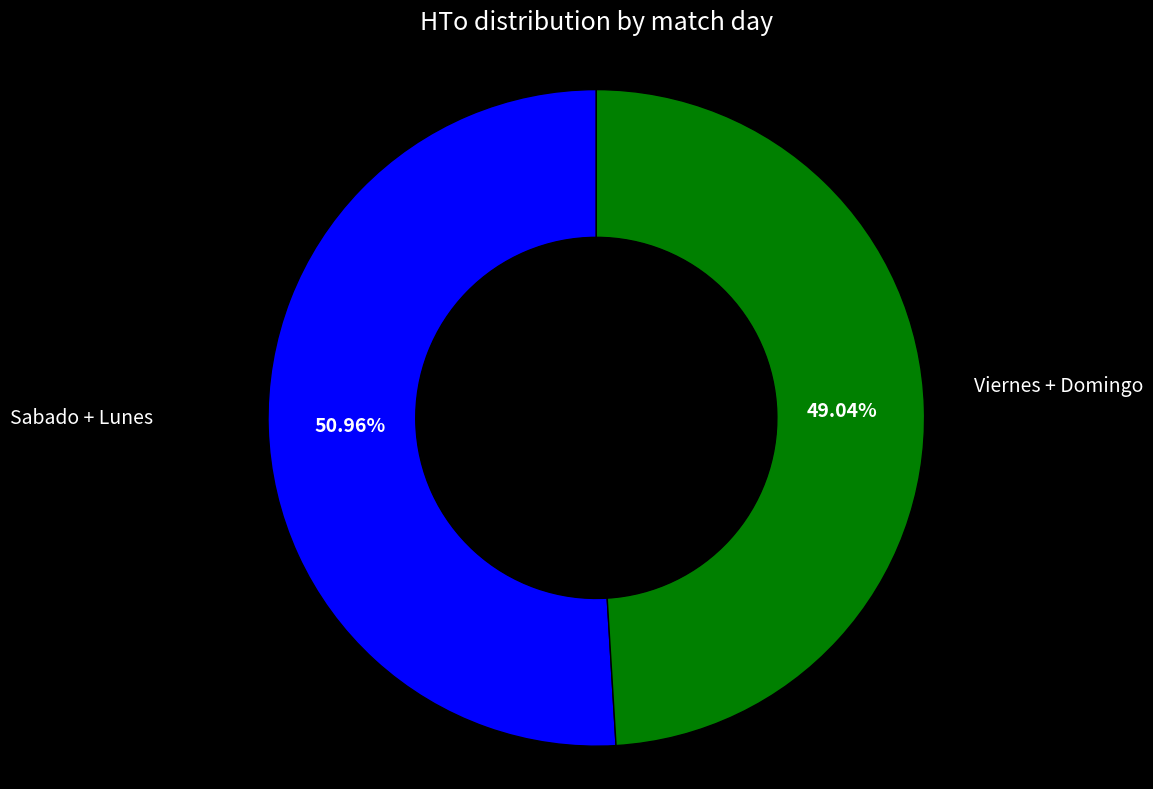

Do Viernes + Domingo and Sabado + Lunes together represent more than half of the pie?

Yes